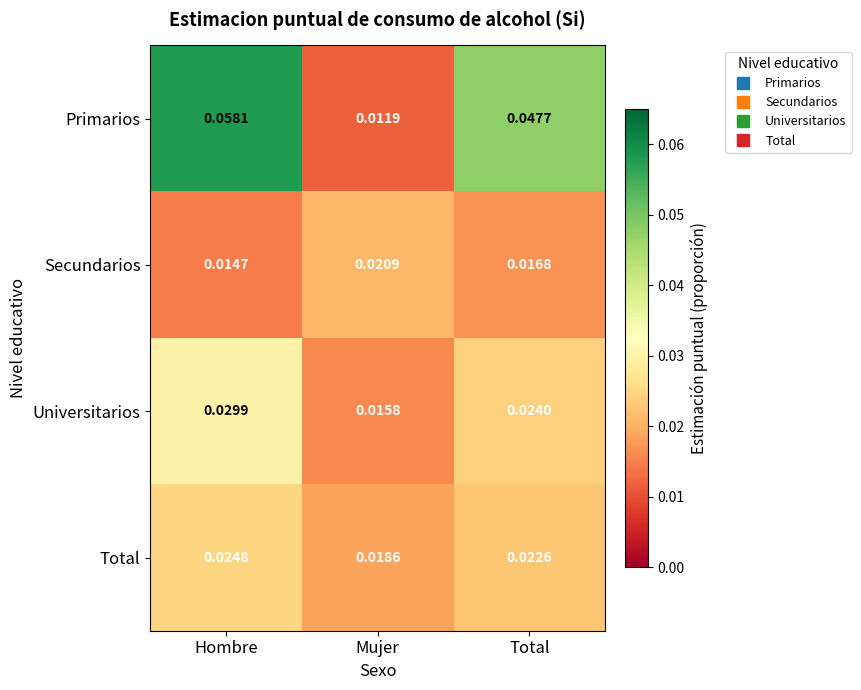

At Hombre, list the series in order from largest to smallest.

Primarios, Universitarios, Total, Secundarios